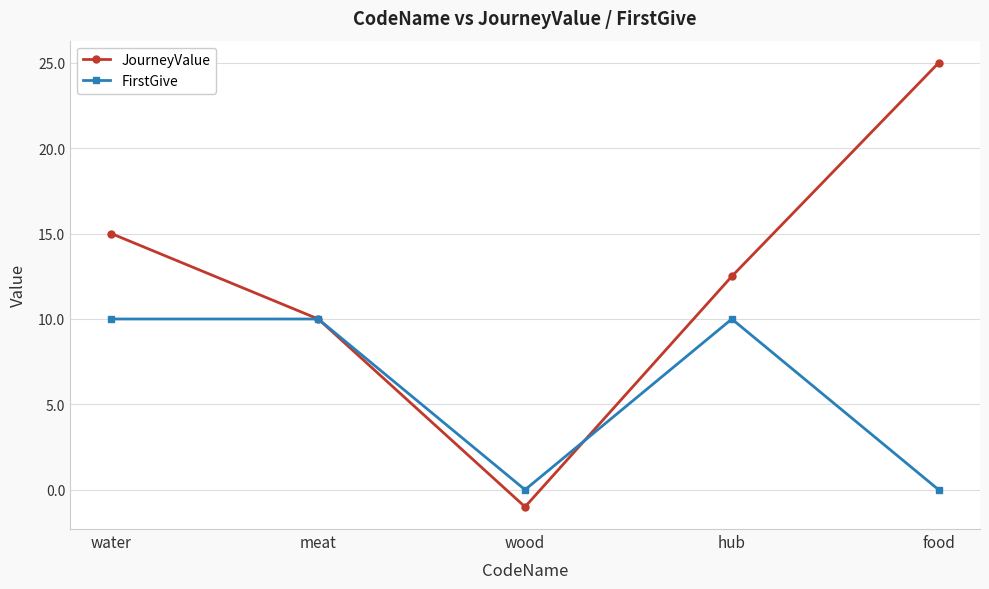

Where is JourneyValue nearest to the value 12?

hub